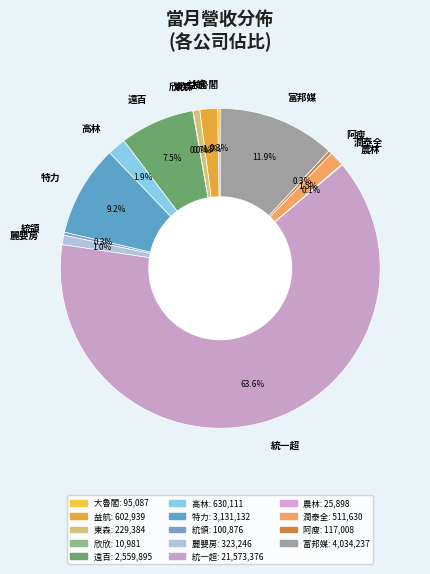

Which slice is the largest?

統一超